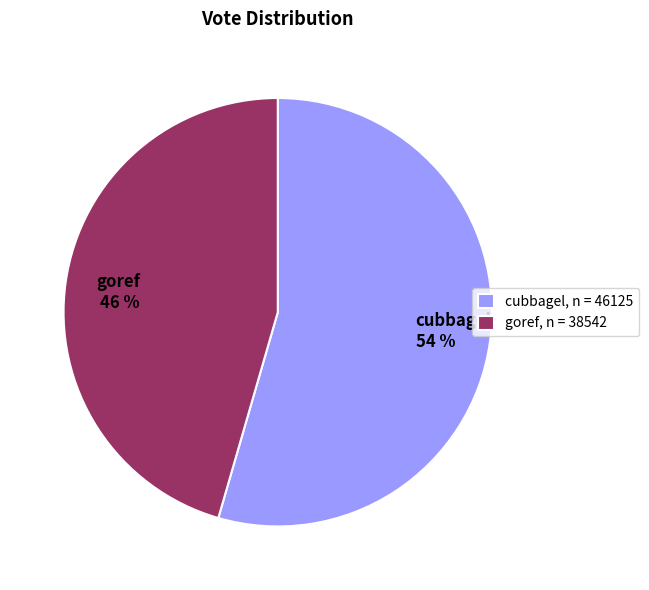

Do cubbagel and goref together represent more than half of the pie?

Yes